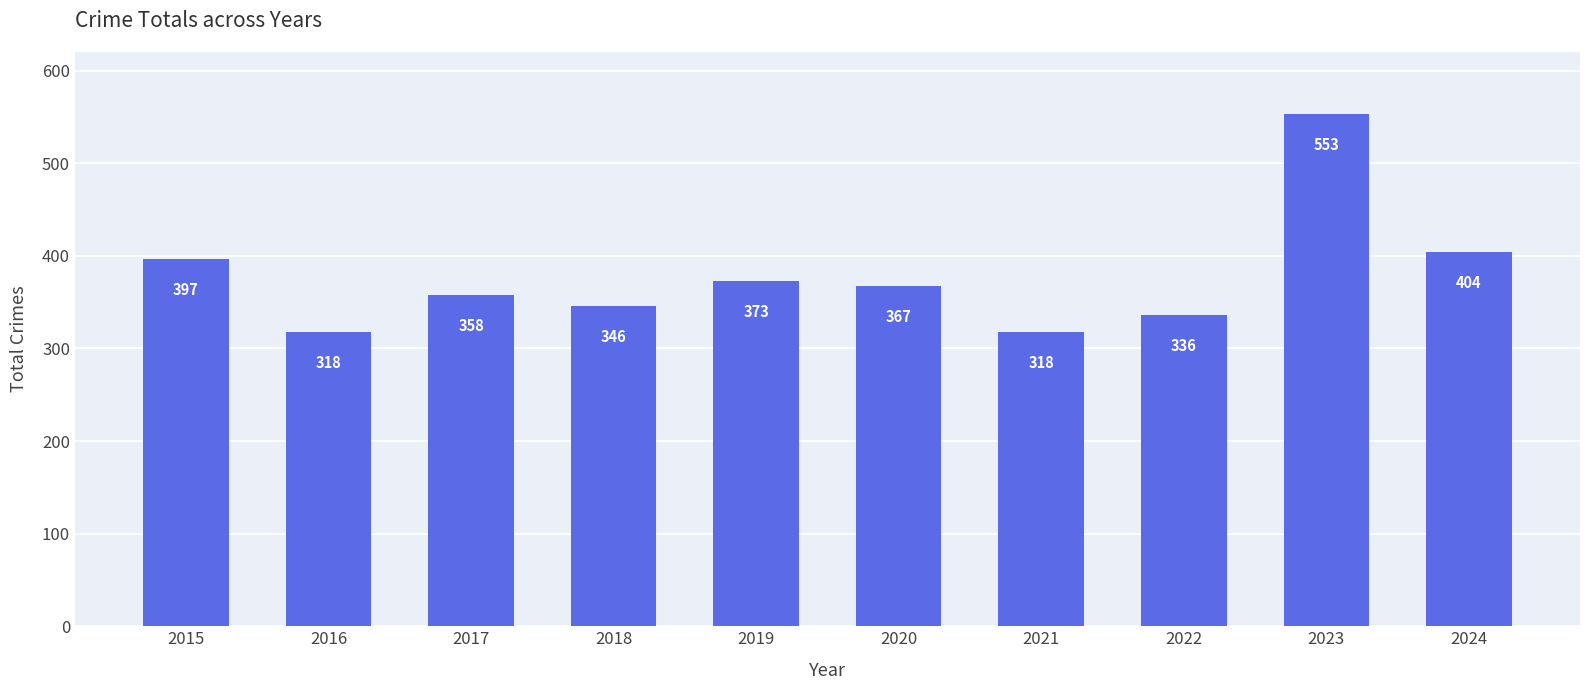

What is the greatest value displayed?

553